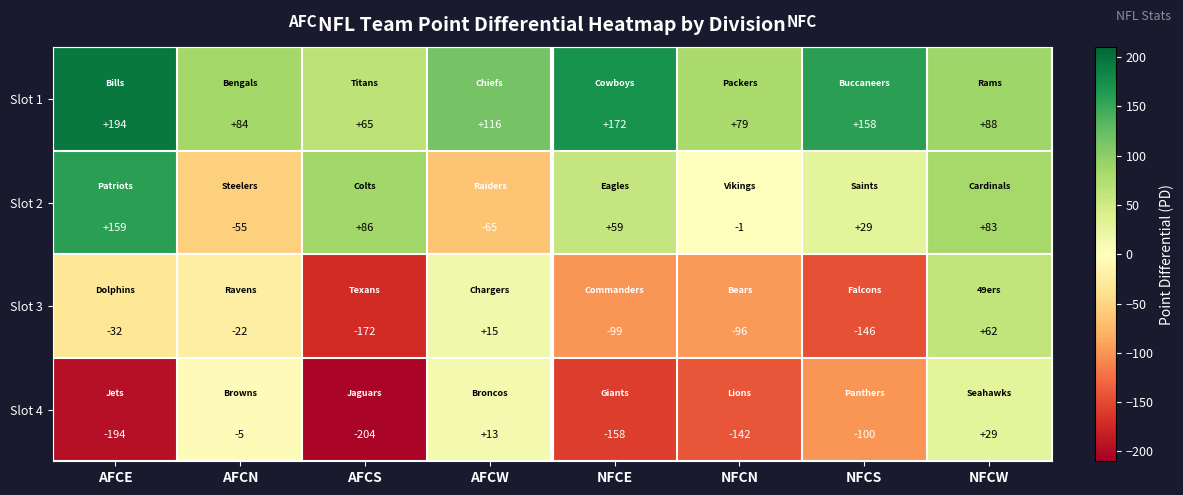

At which label does Slot 1 first exceed 116?

AFCE